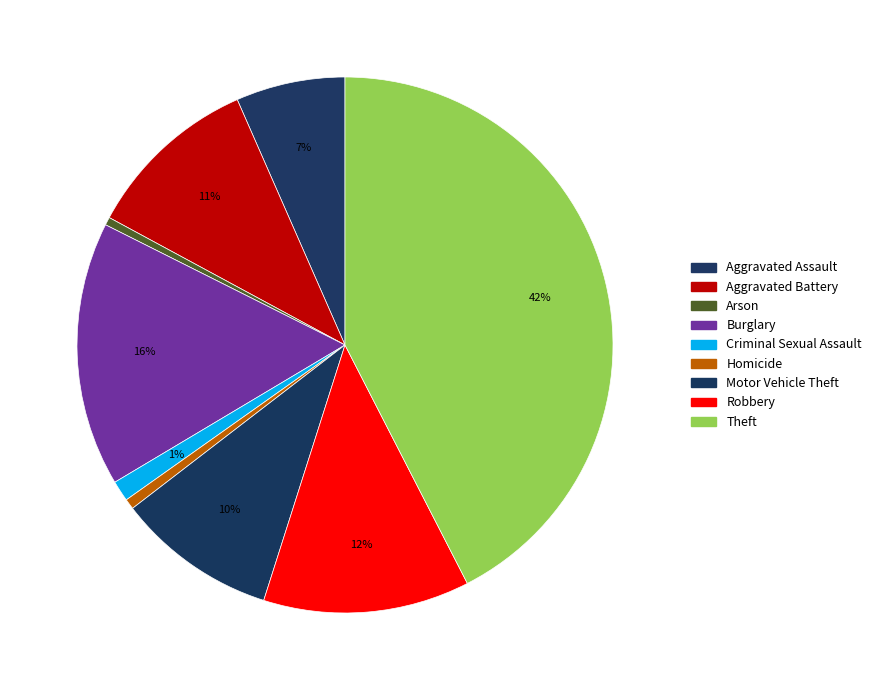

Does Burglary represent more than half of the total?

No